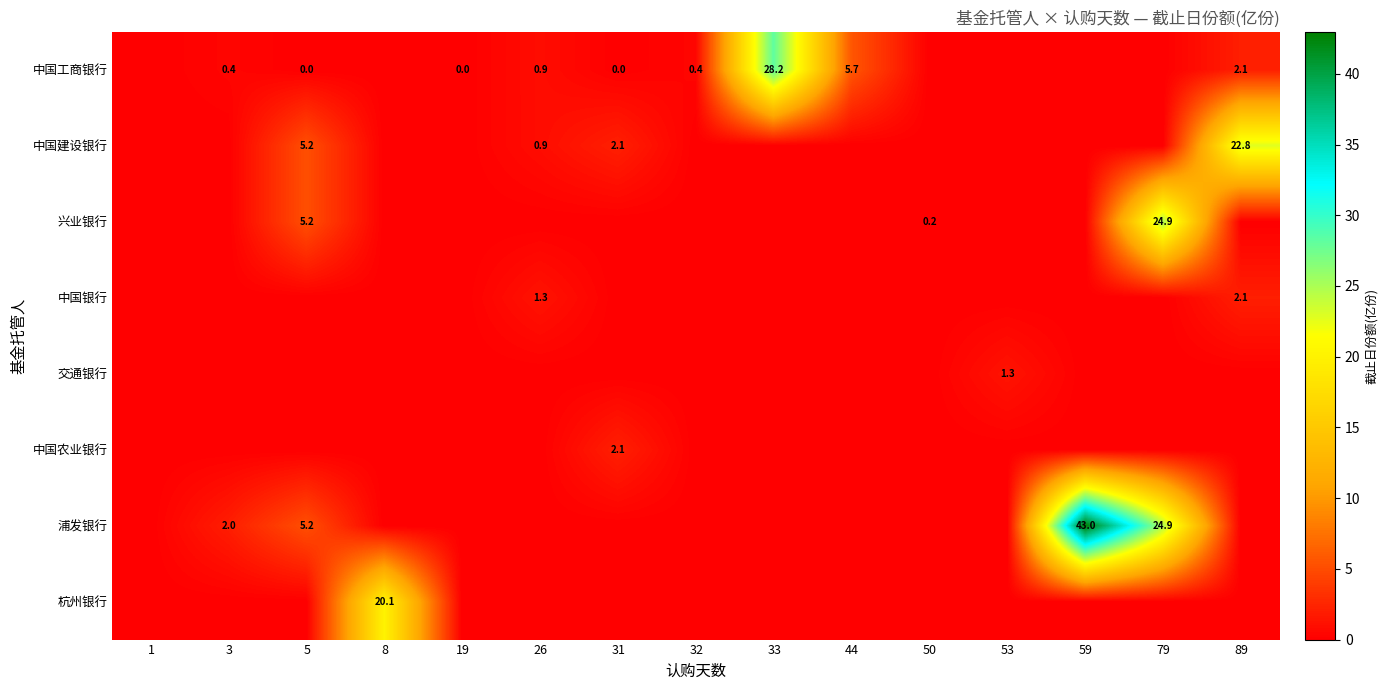

Is it true that 中国农业银行 equals 2.1 at 31?

True